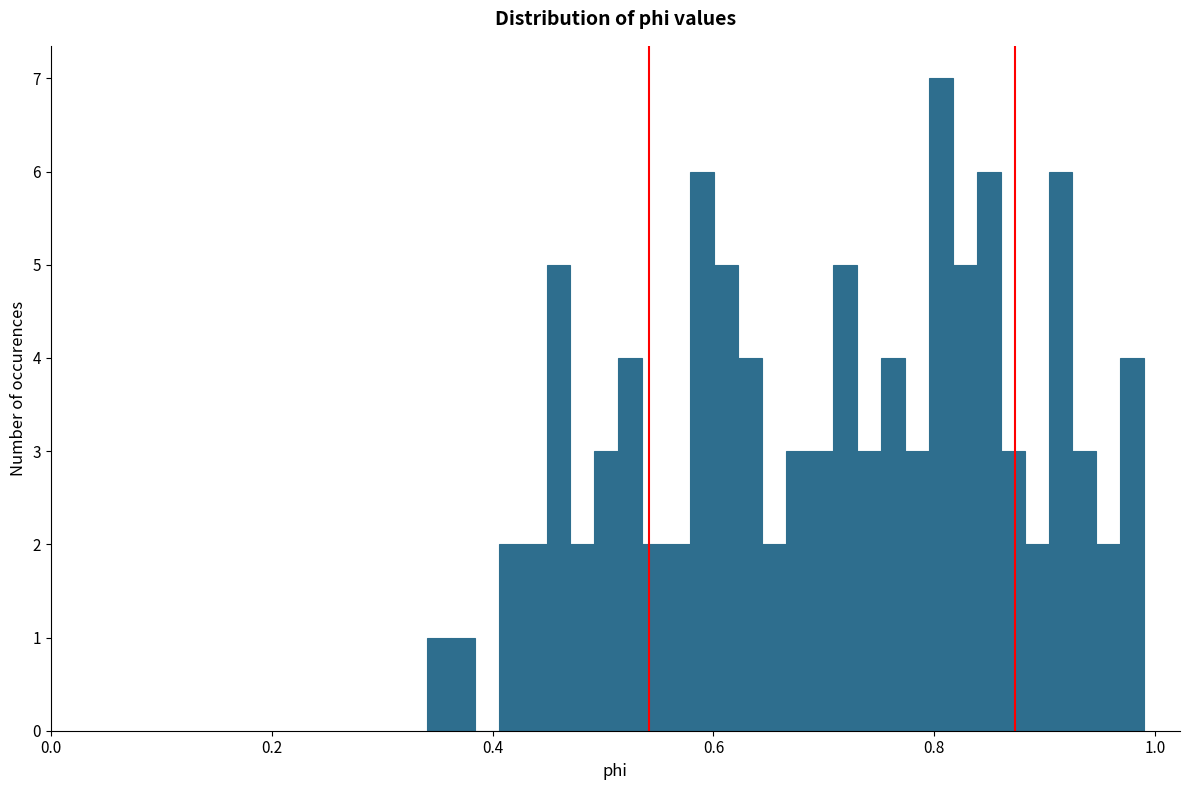

Read against the x-axis, roughly where is the centre of the tallest bar?

0.80